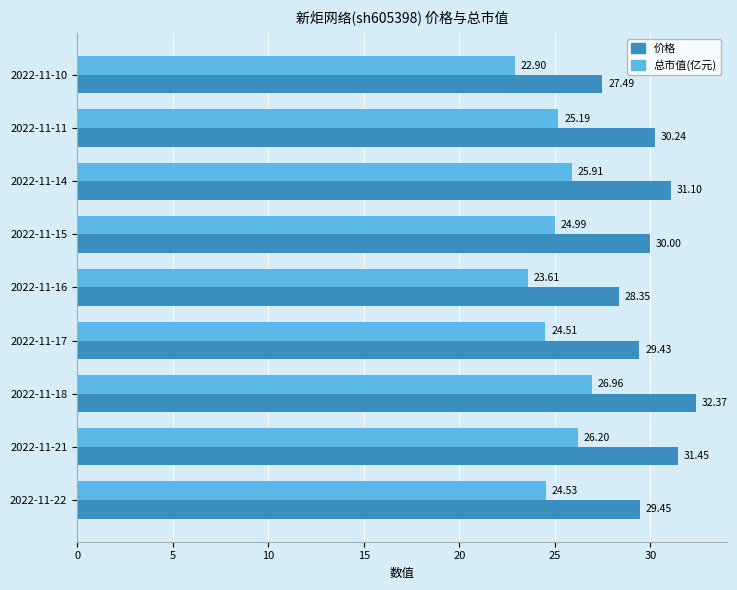

Which series has the widest spread of values?

价格